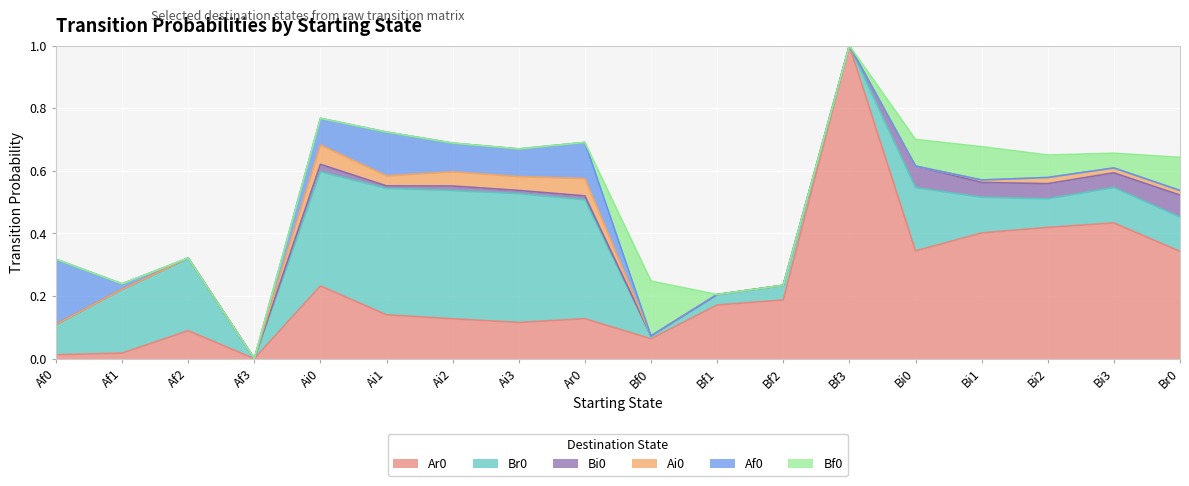

Is it true that Bf0 equals 0.1 at Ai3?

False